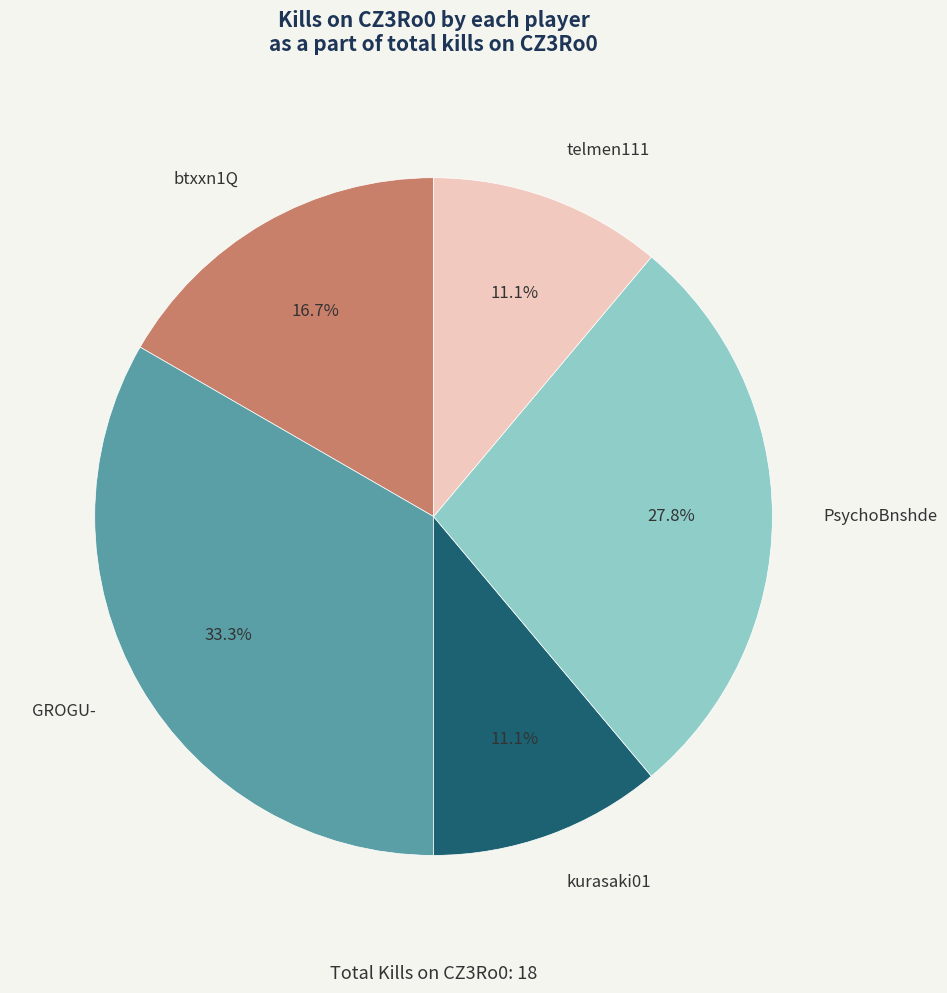

Does kurasaki01 account for over 50% of the chart?

No